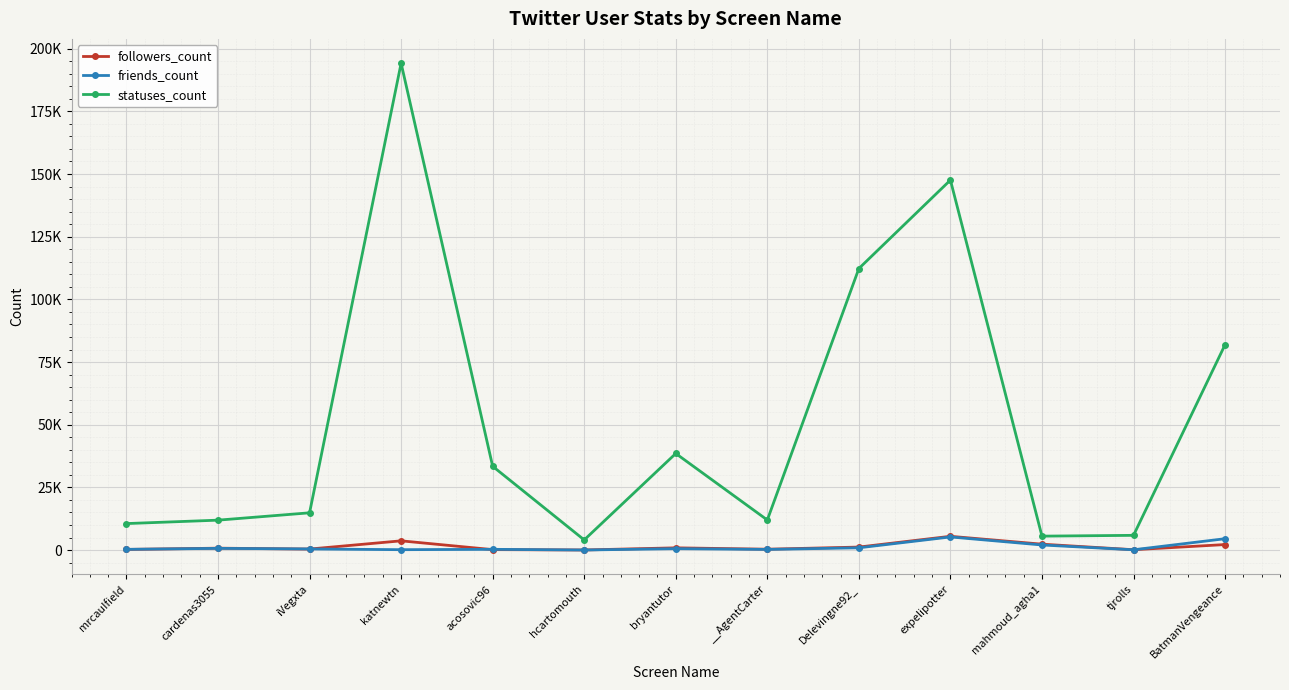

True or false: friends_count and statuses_count intersect in this chart.

False